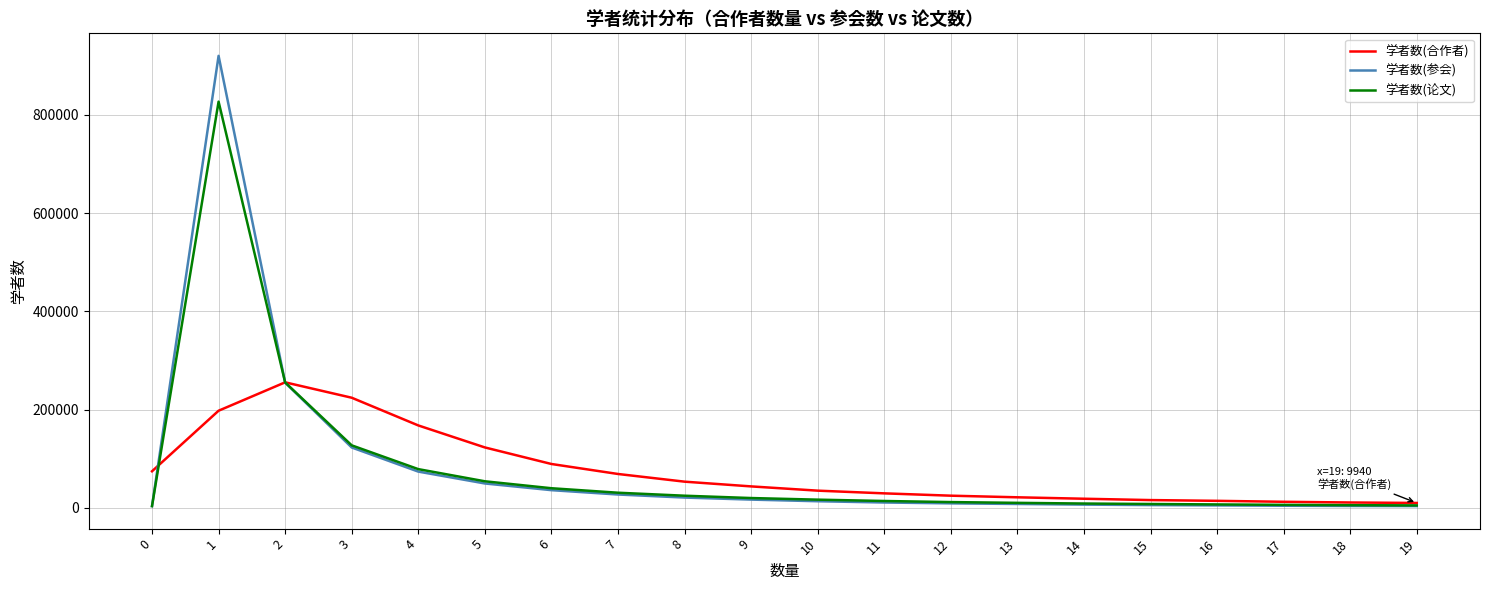

Is the value of 学者数(参会) at 7 greater than the value of 学者数(论文) at 12?

Yes